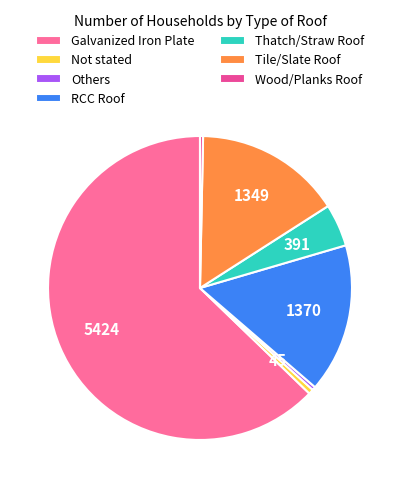

Combined, do Others and Tile/Slate Roof account for over 50%?

No